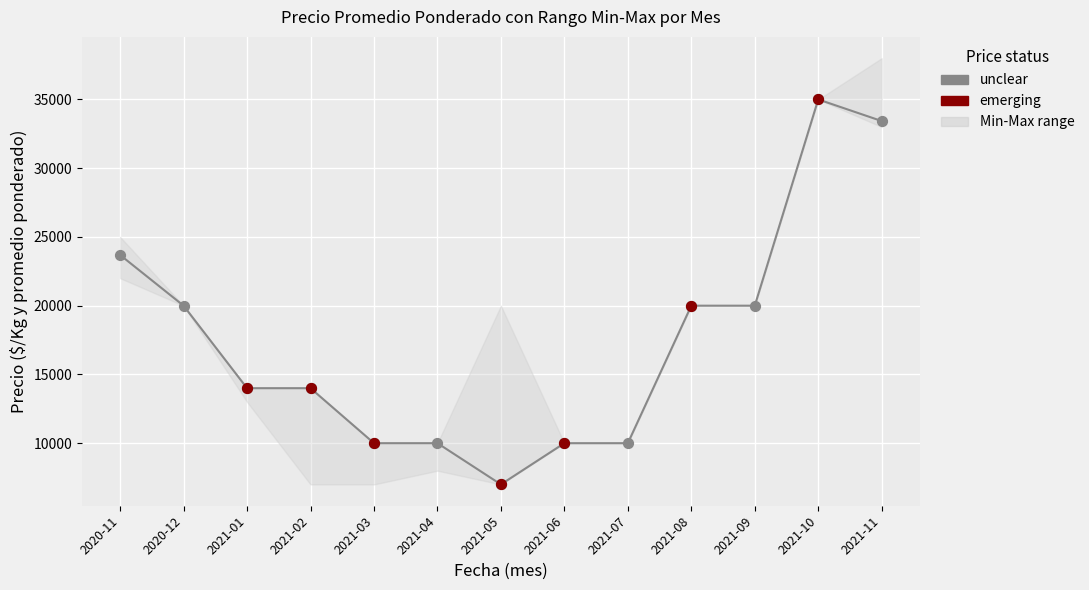

Which series has the widest spread of Y values?

Precio promedio ponderado